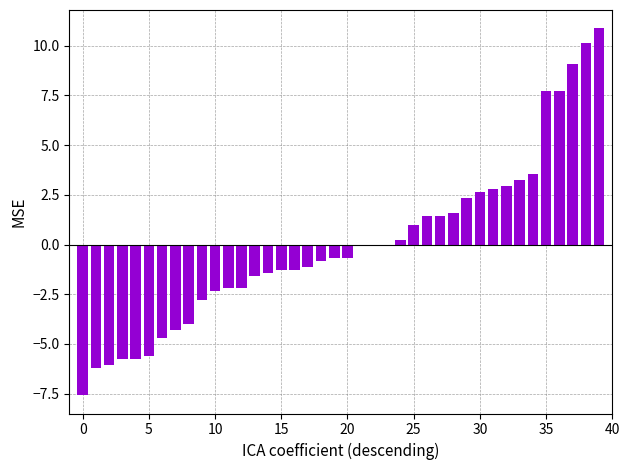

What is the greatest value displayed?

10.9